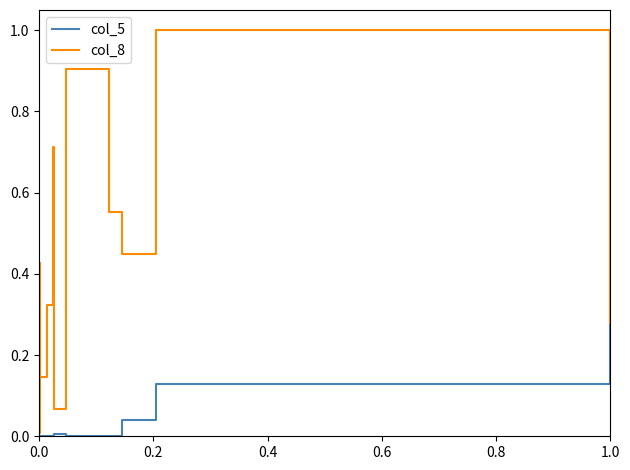

What position from the left is 0.8?

5